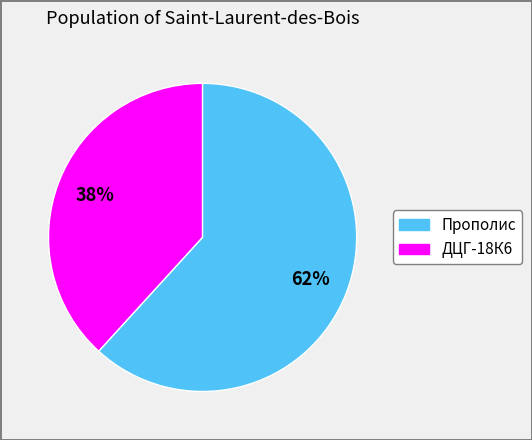

To the nearest percent, what is the difference between the largest and smallest slice percentages?

24%